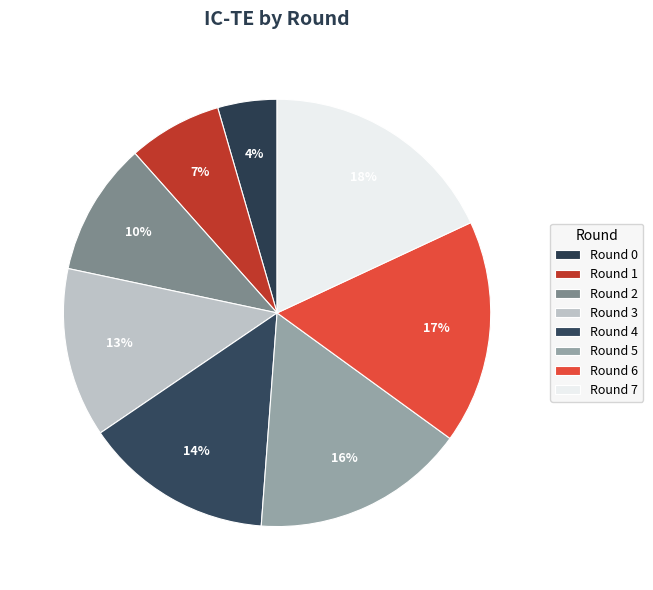

Approximately how many times larger is the value at Round 1 compared to Round 5?

0.4